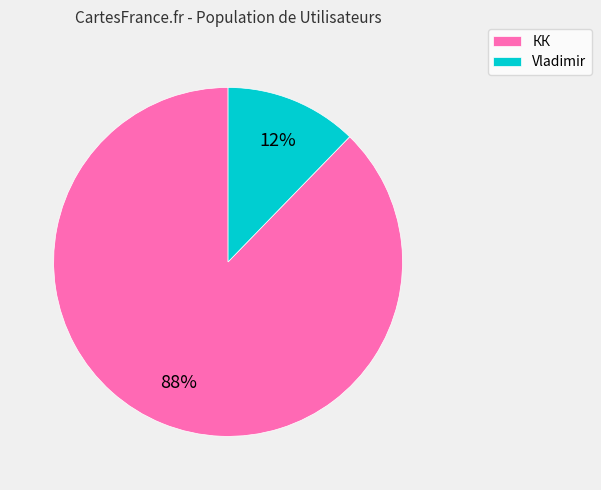

True or false: Vladimir accounts for 6% of the total.

False